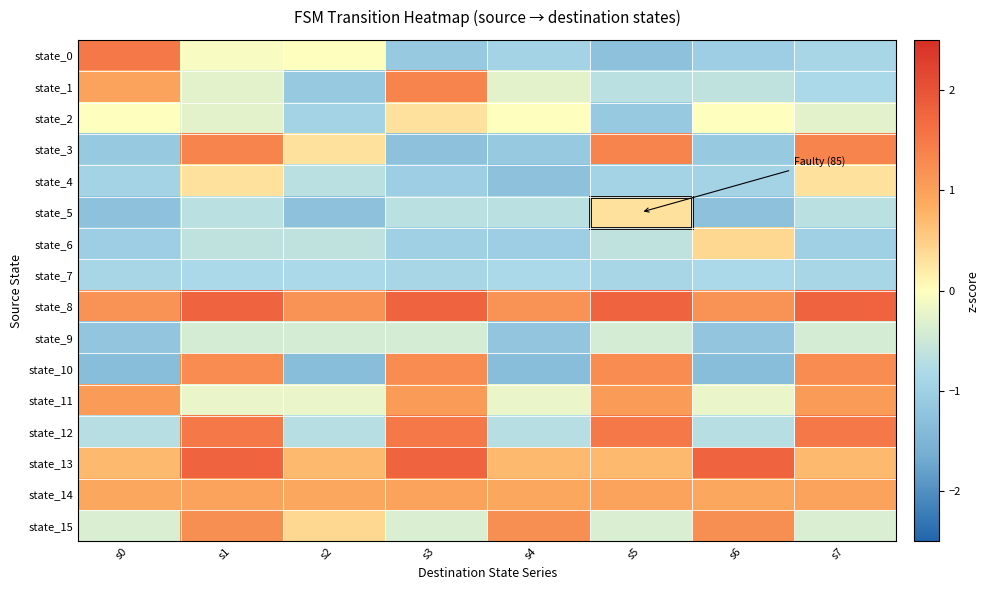

Rank the series by their maximum value, from highest to lowest.

state_8, state_13, state_0, state_12, state_1, state_3, state_10, state_15, state_11, state_14, state_6, state_2, state_4, state_5, state_9, state_7